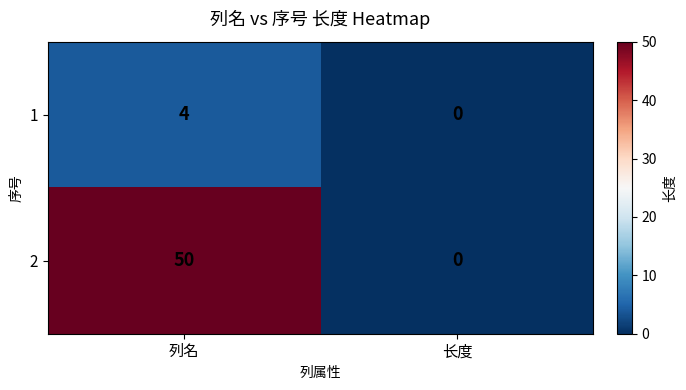

What is the maximum value for 1?

4